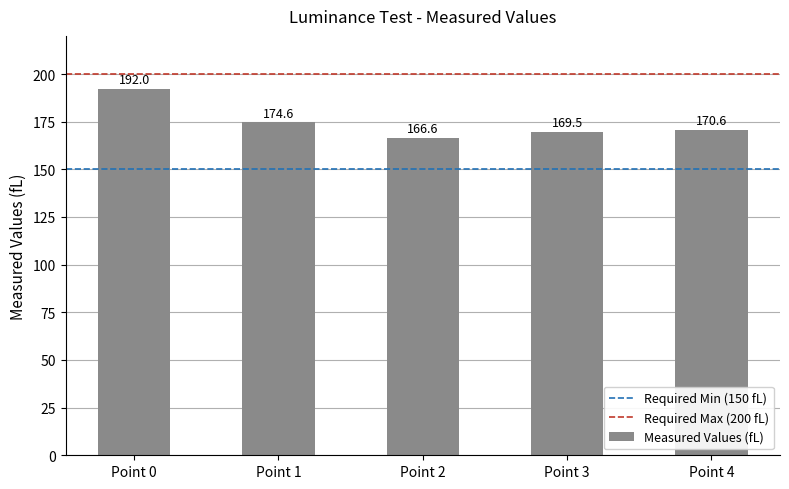

The value at Point 4 is 50.0. True or false?

False